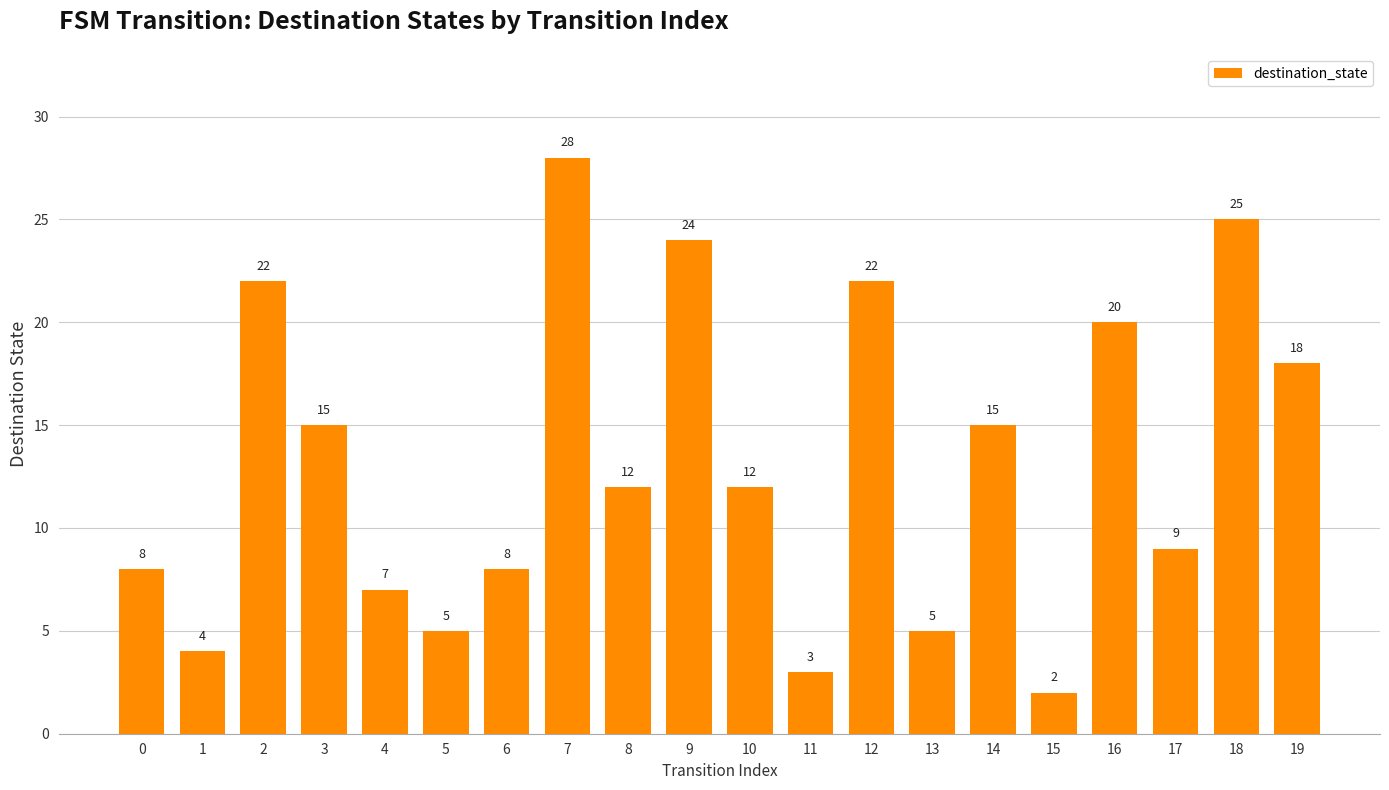

How many bars are there in total?

20